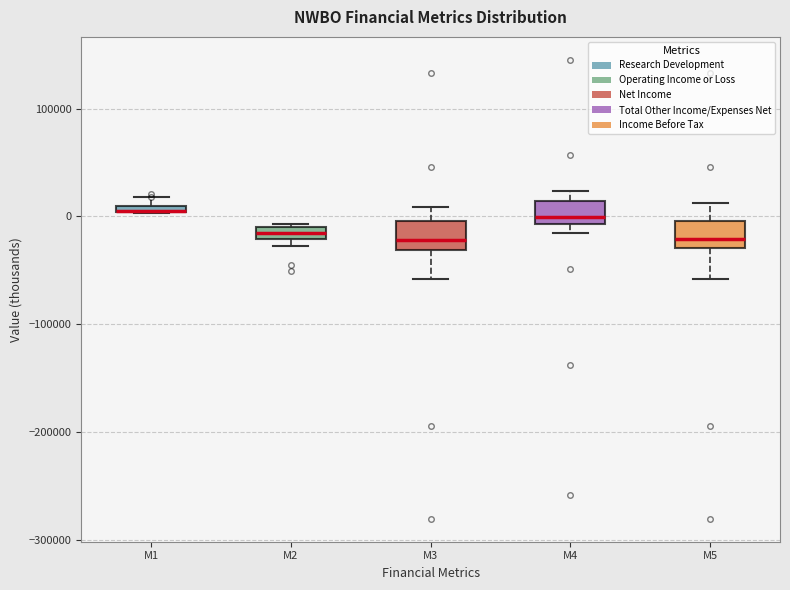

Where does the median line of the box for M4 sit on the y-axis? The values are not printed on the chart, so give them approximately, as read against the axis.

0